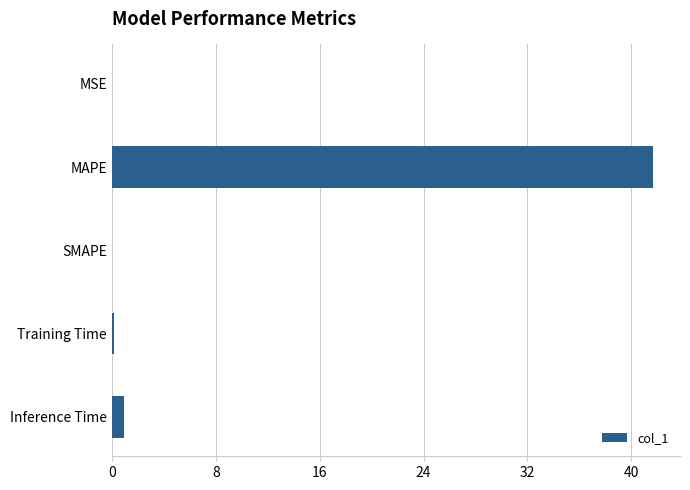

What is the sum of the values at MAPE and Inference Time?

42.6